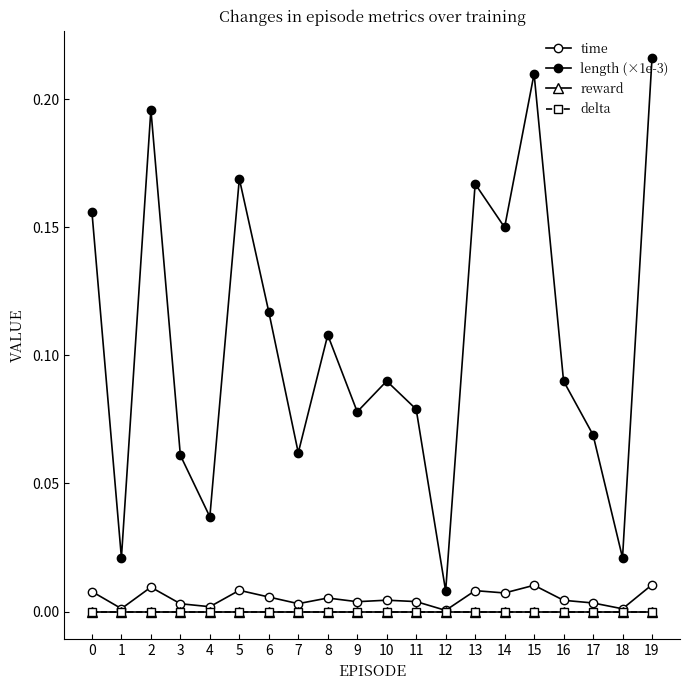

Does the chart have visible grid lines?

No